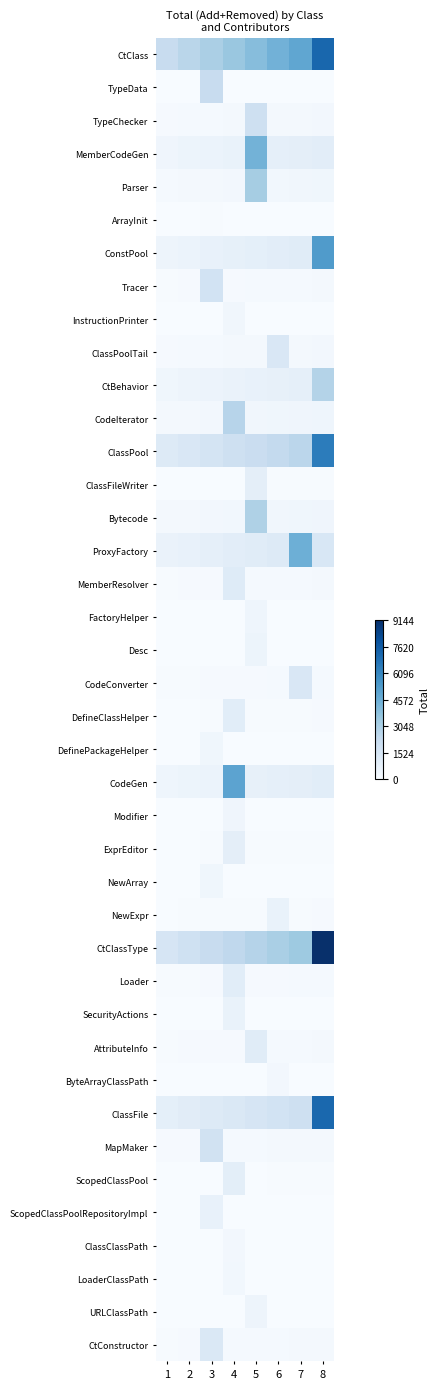

What is the greatest value displayed?

9144.0